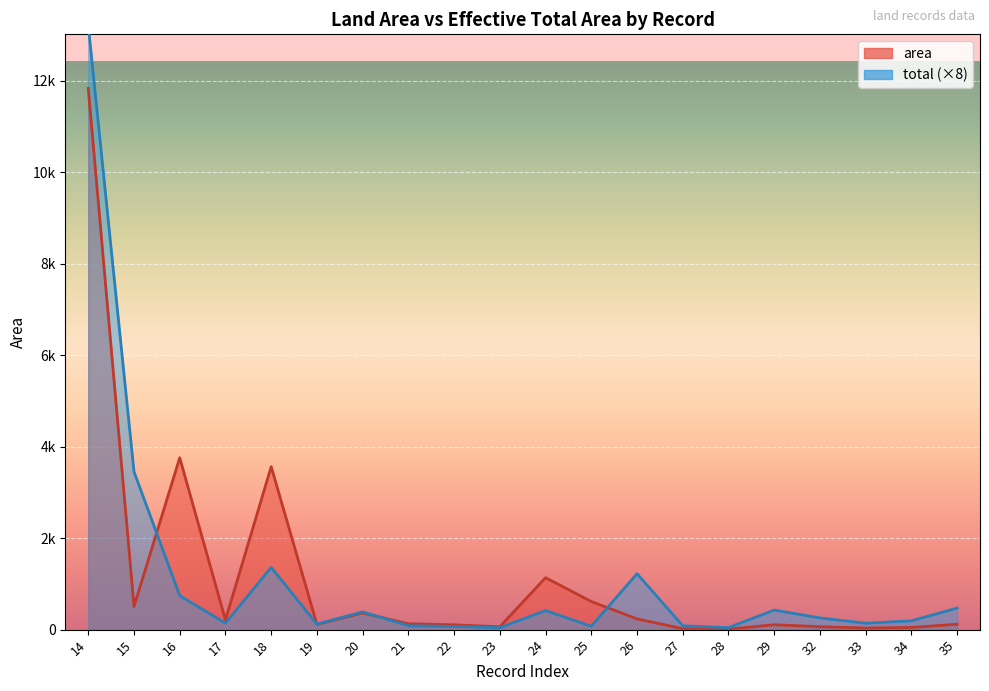

What is the sum of all total values?

22954.2